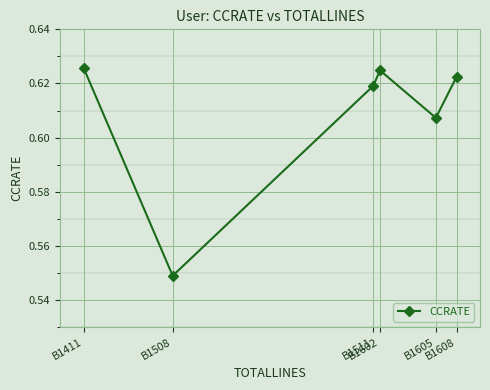

Count the values in the range 0 to 1.

6